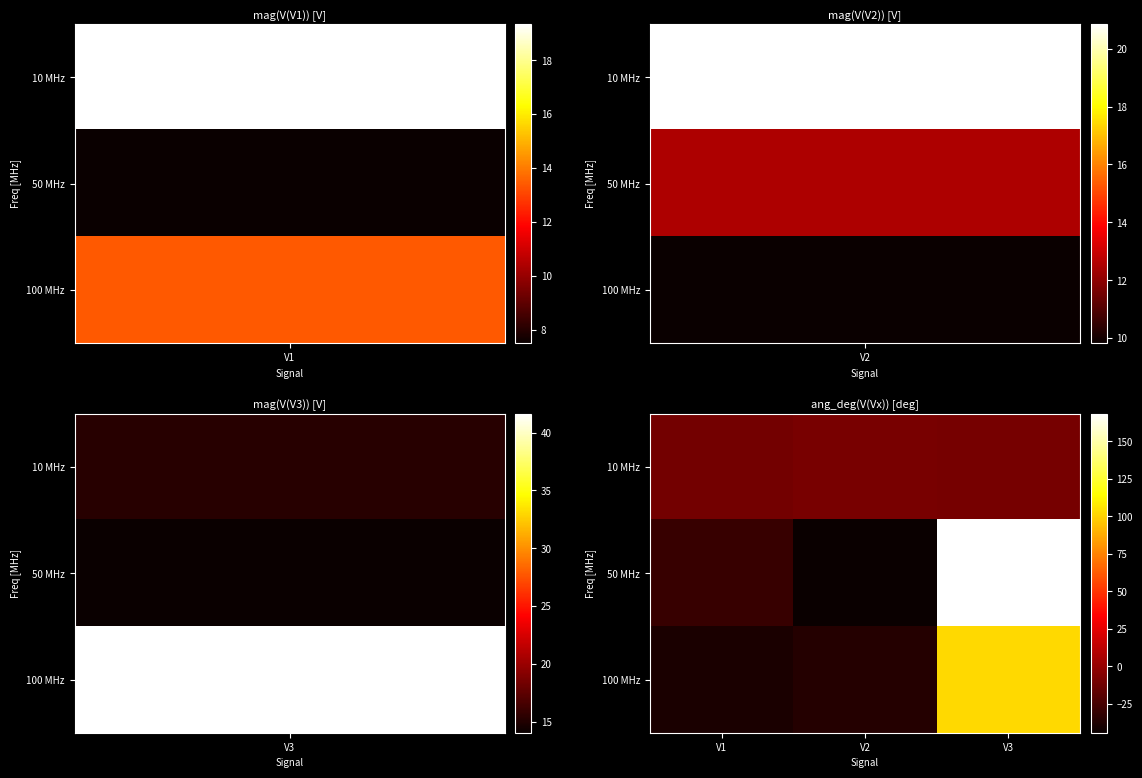

At how many categories does at least one series exceed 61?

1